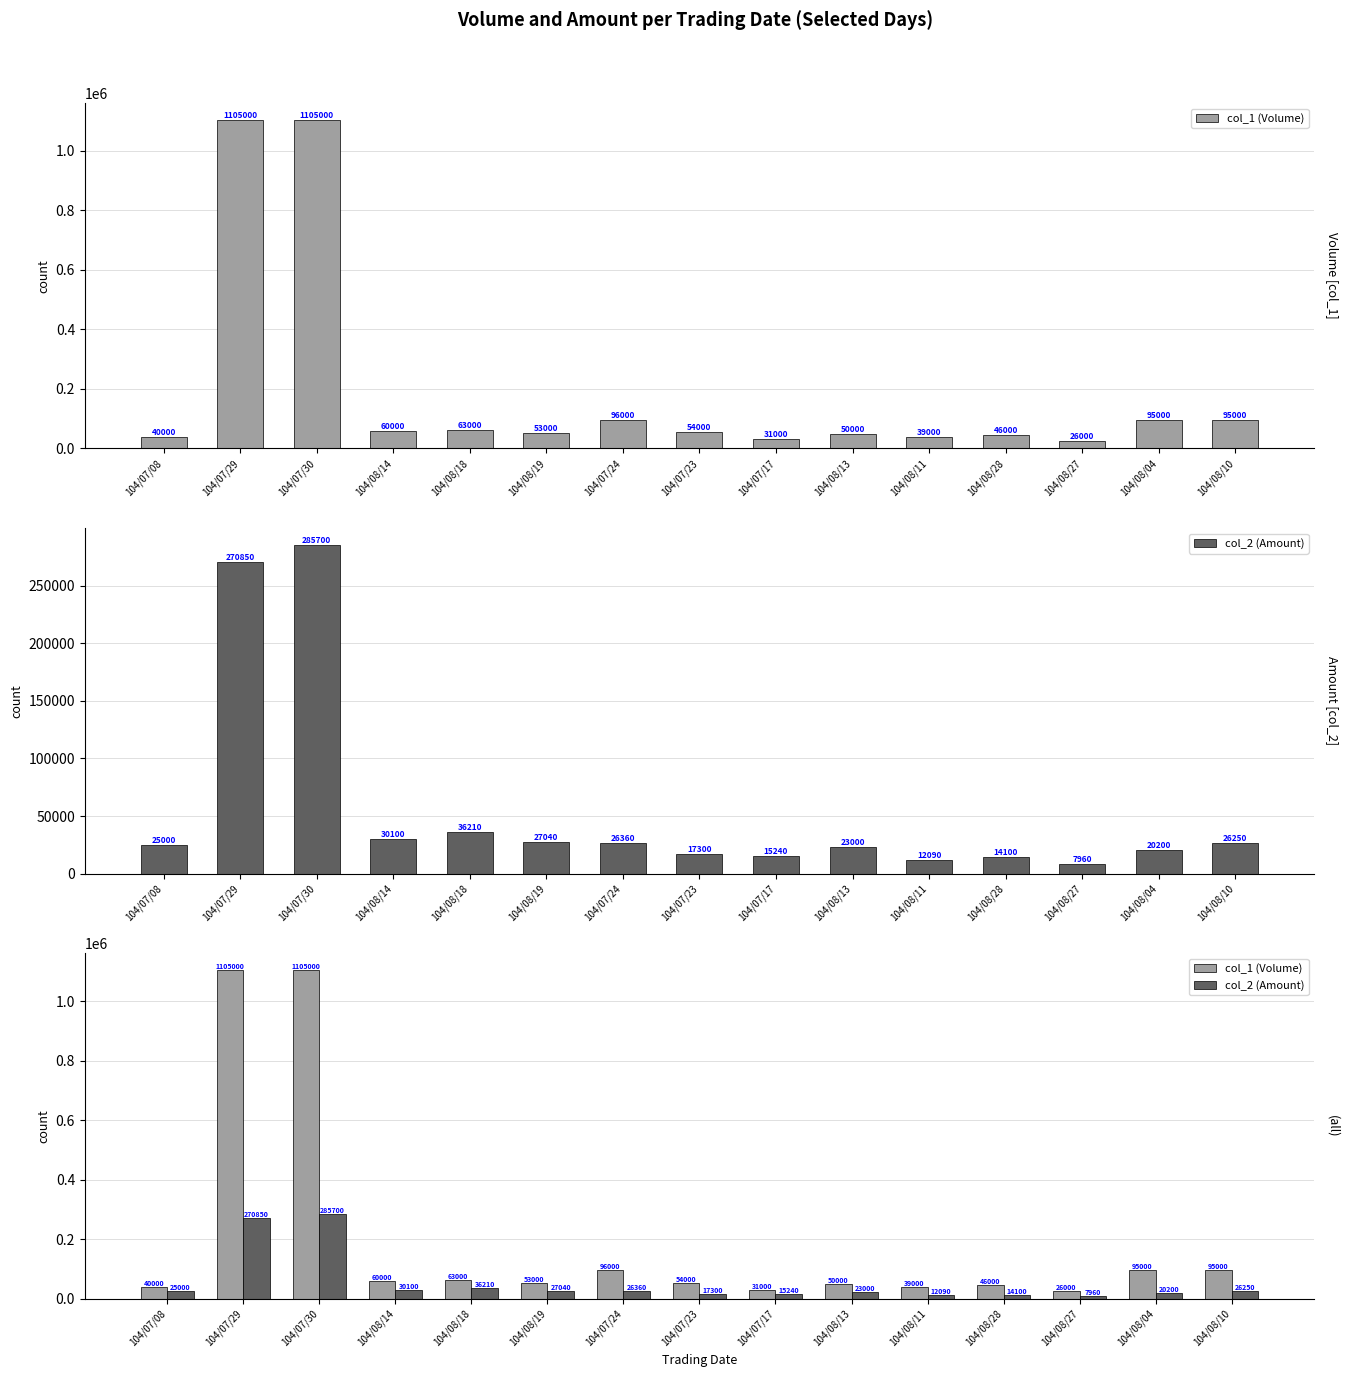

Is the value of col_1 (Volume) at 104/08/28 greater than the value of col_2 (Amount) at 104/07/23?

Yes